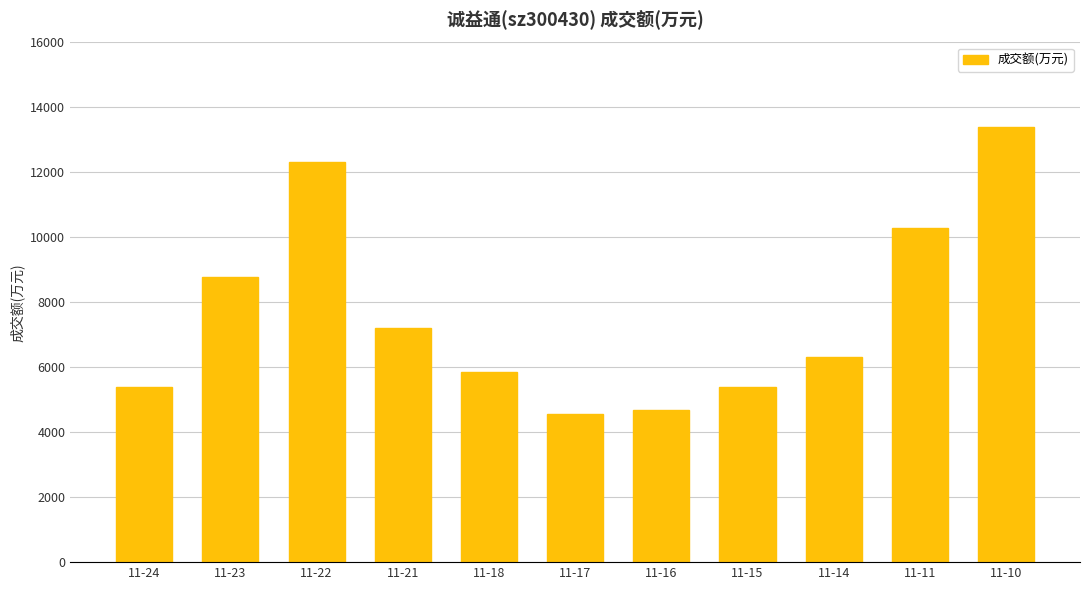

Where is the data nearest to the value 8991?

11-23